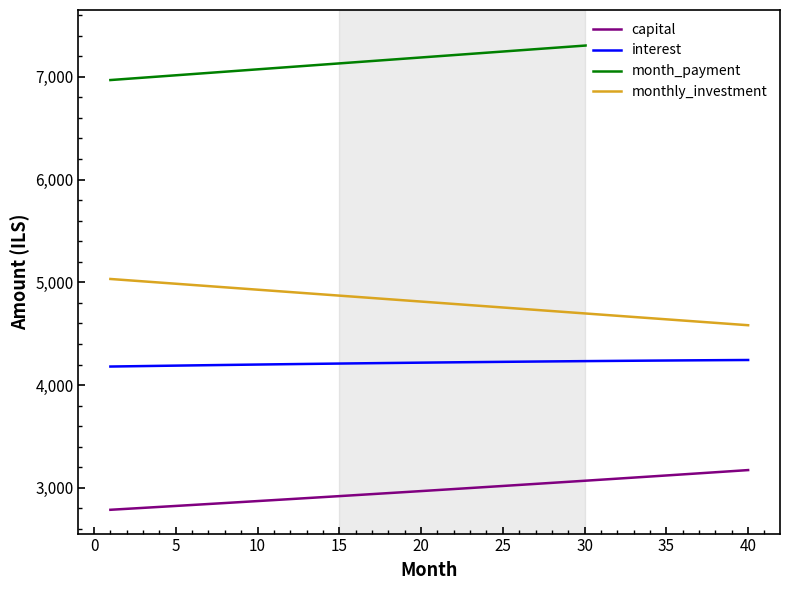

How many lines are shown in the chart?

4